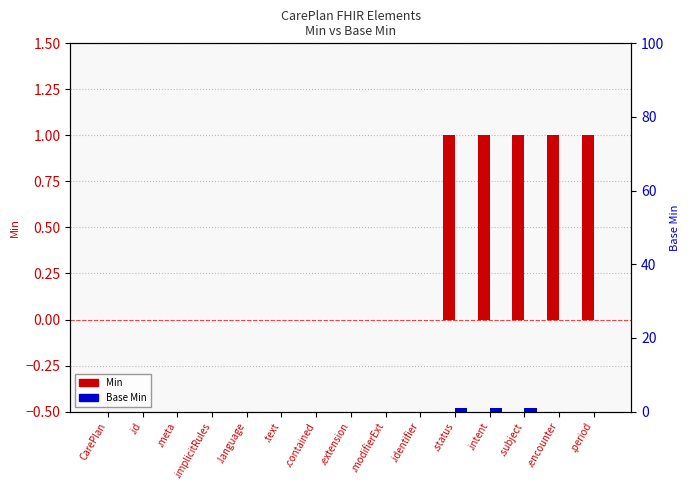

At how many categories does at least one series exceed 0?

5